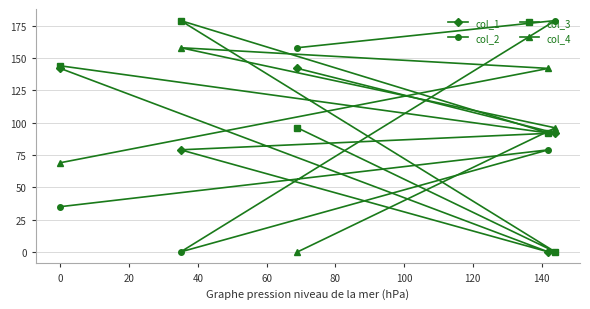

How many values in the col_4 series exceed 96?

2